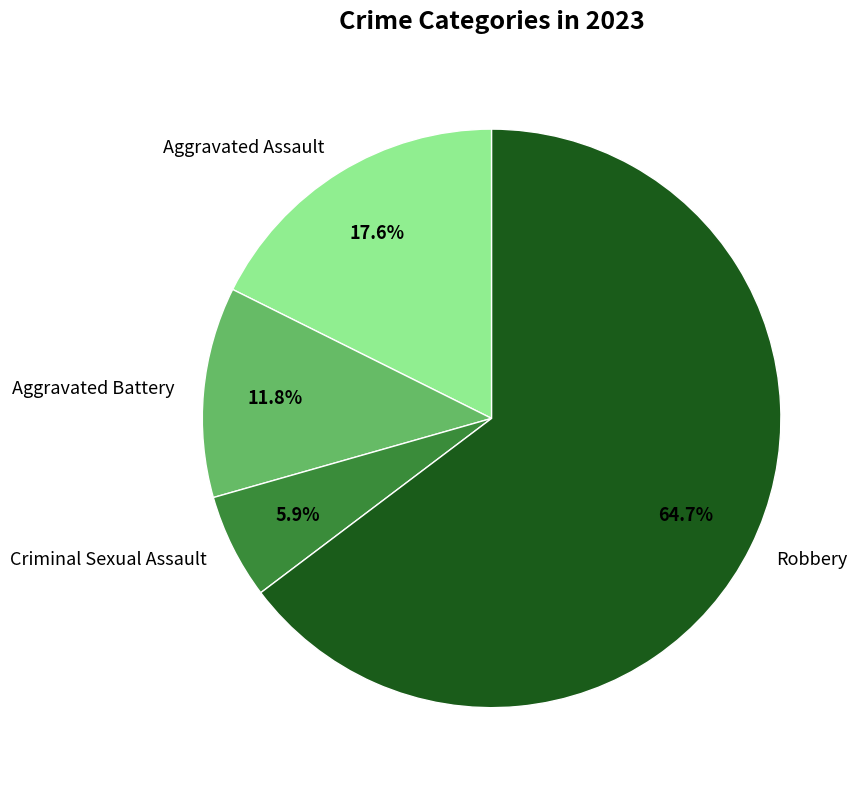

Is it true that Aggravated Assault is 18% of the pie?

True